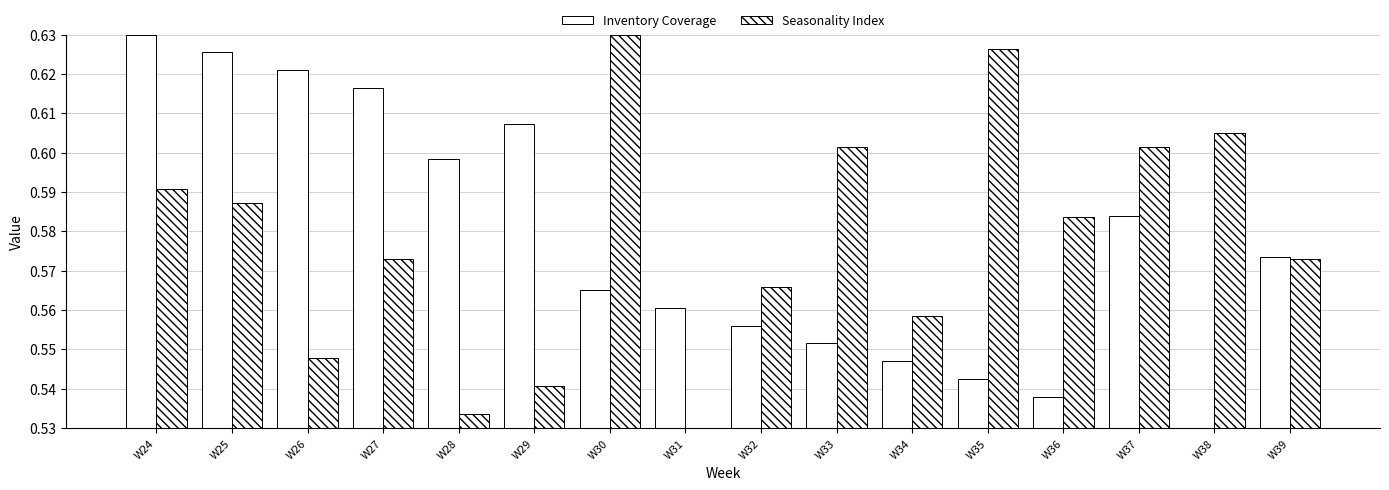

What value does the Seasonality Index series have at W38?

0.6